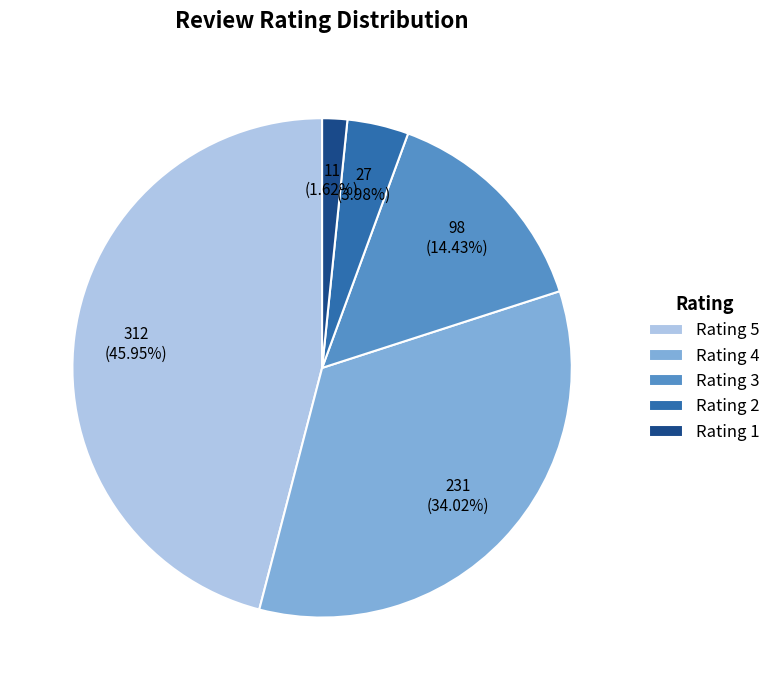

Which has a higher value, Rating 1 or Rating 3?

Rating 3